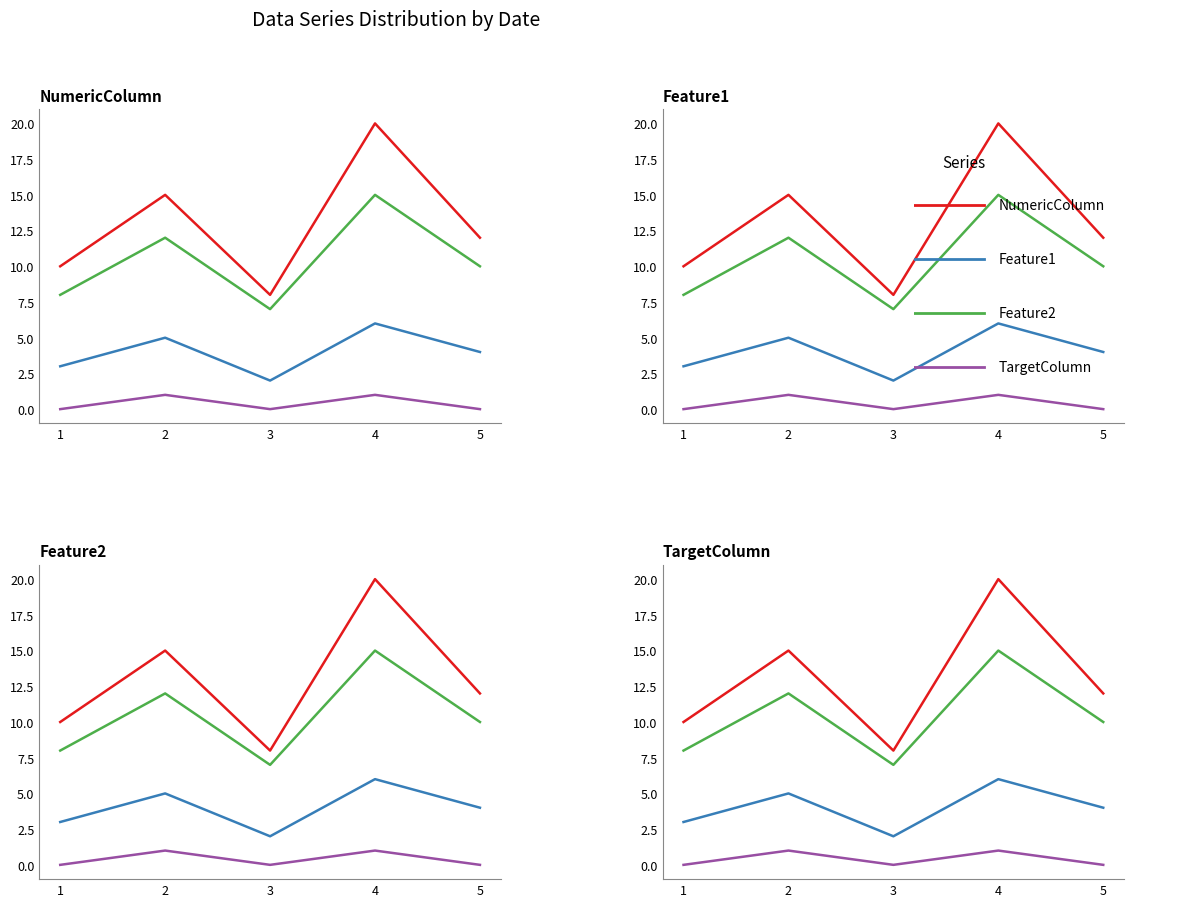

True or false: Feature2 has a value of 8 at 4.

False